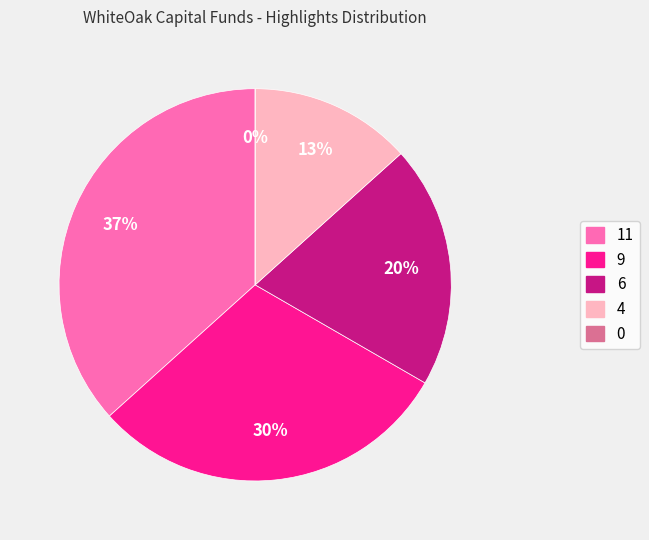

To the nearest percent, what is the combined percentage of 4 highlights and 11 highlights?

50%